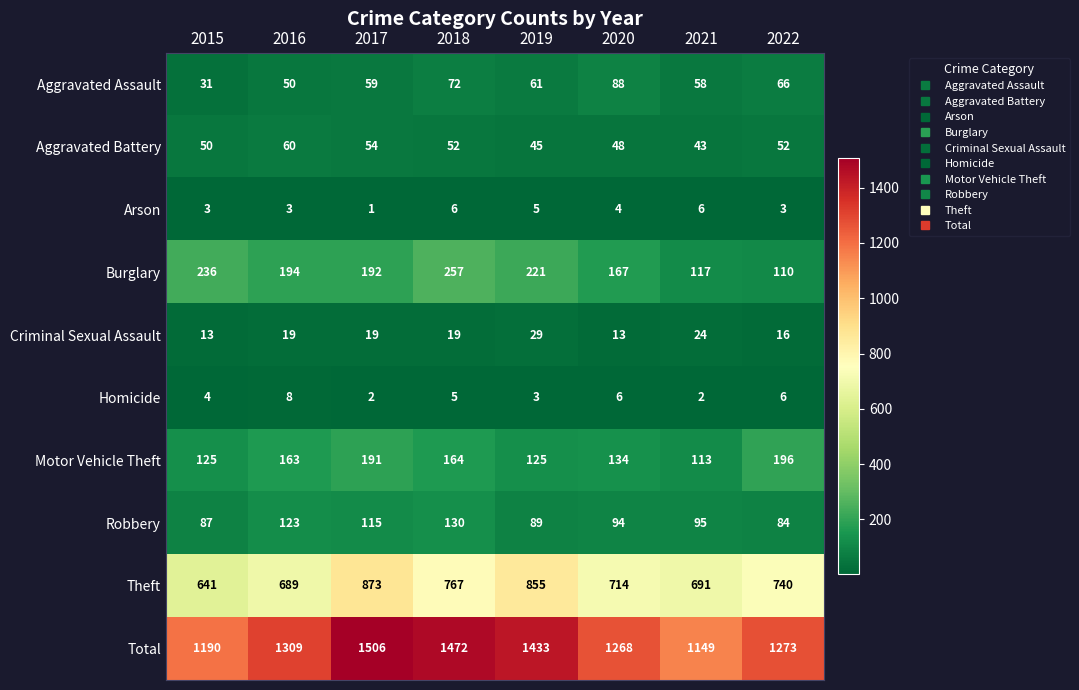

What is the sum of the Aggravated Assault values at 2019 and 2022?

127